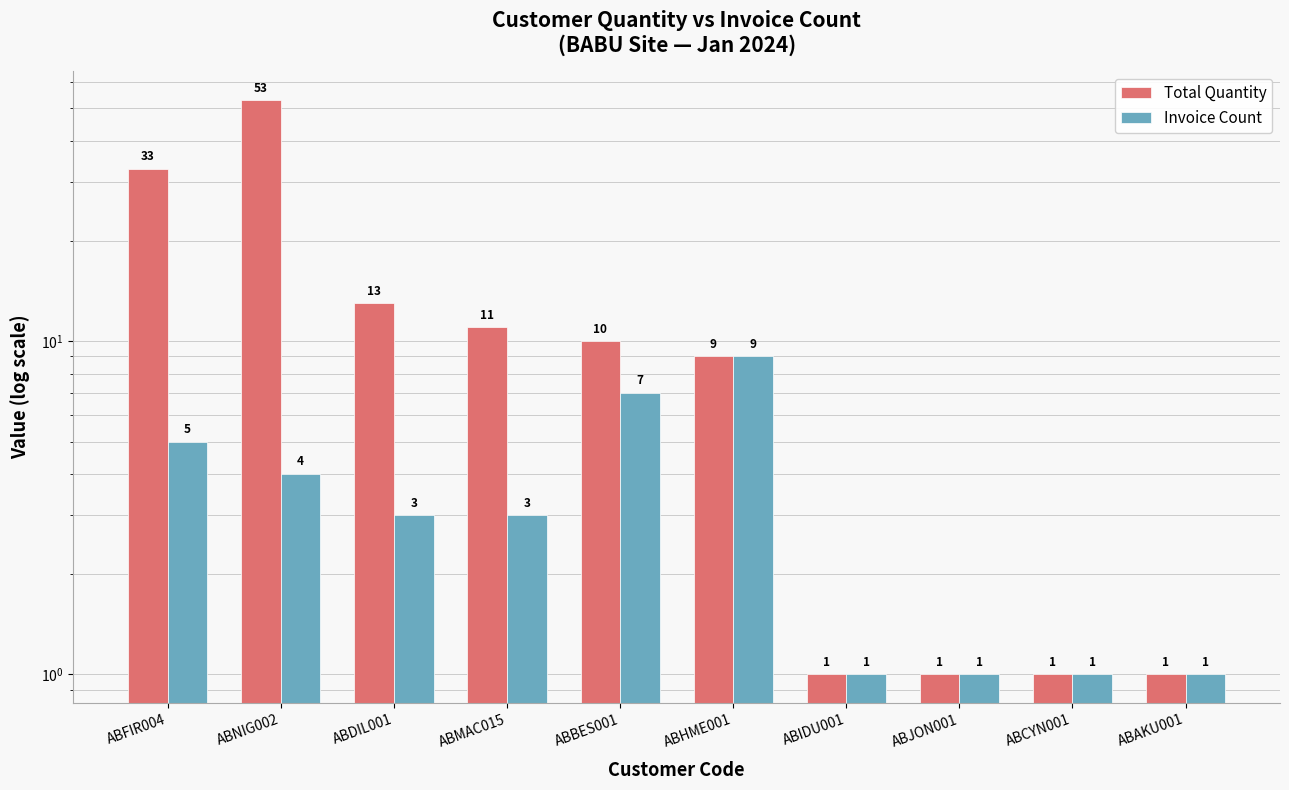

What is the label of the 6th bar from the left?

ABHME001